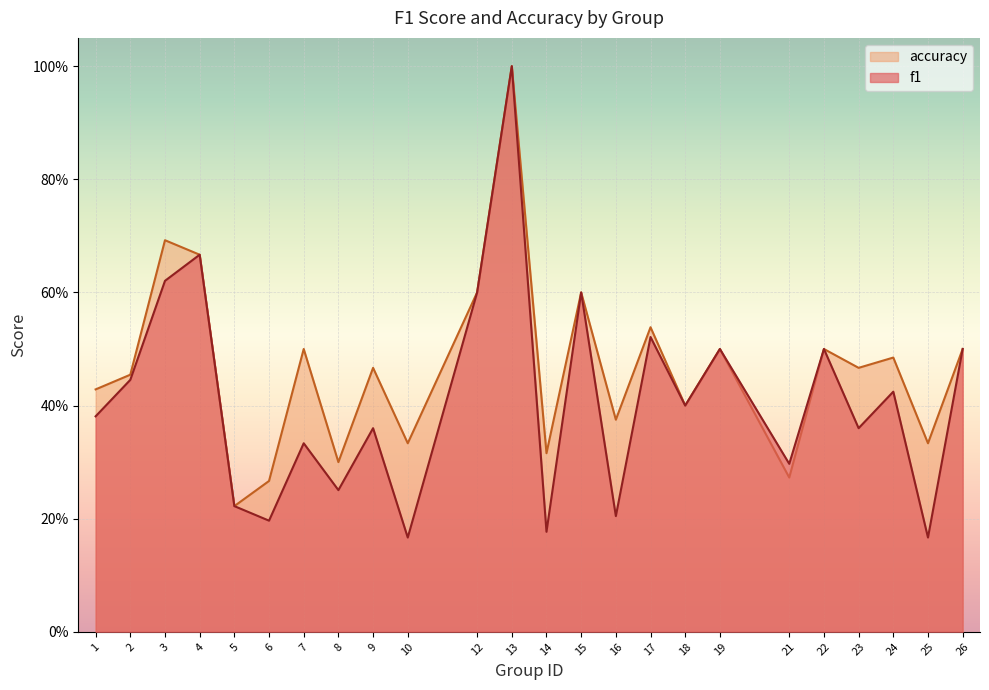

How many categories are shown in the chart?

24